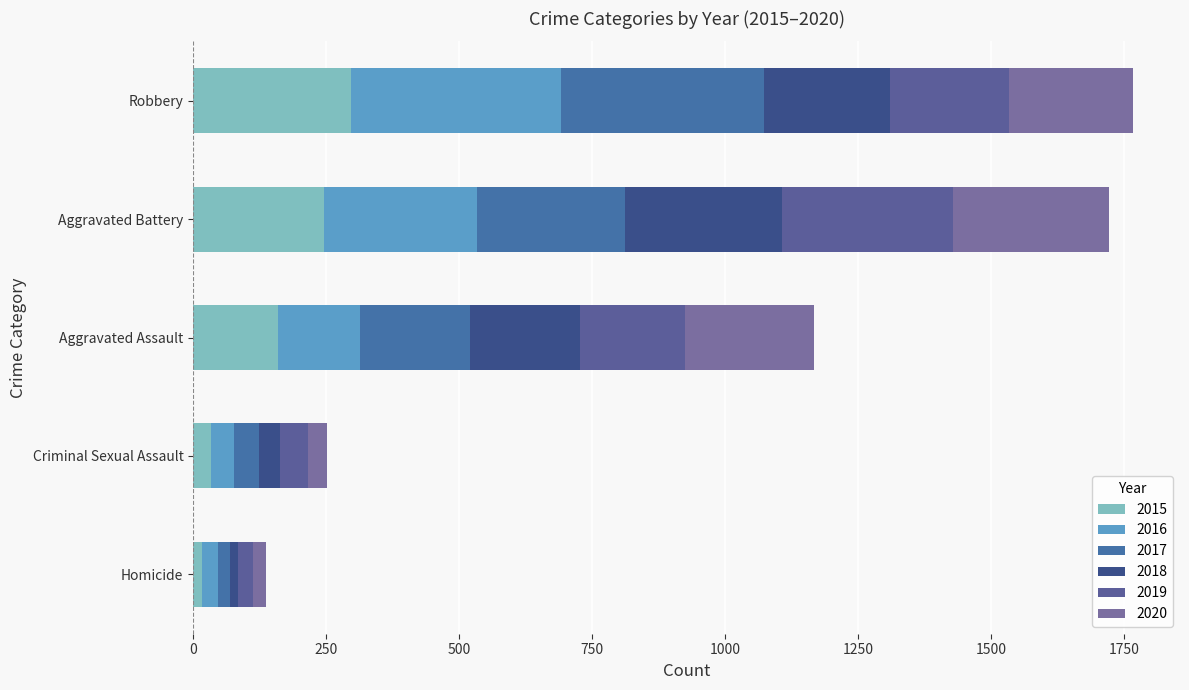

The 2017 series shows 277 at Aggravated Battery. True or false?

True